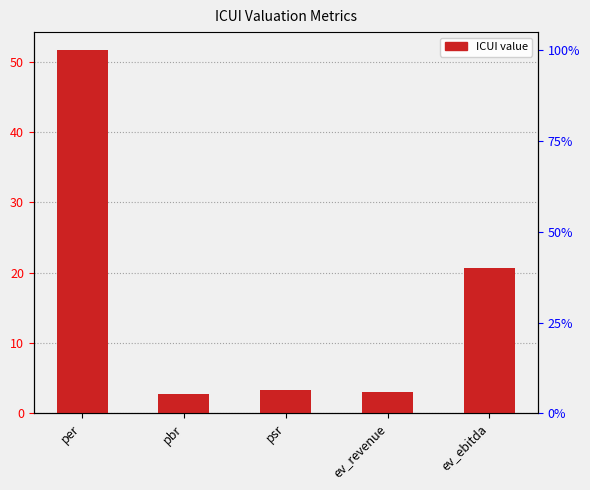

What is the difference between the maximum and minimum values?

48.8